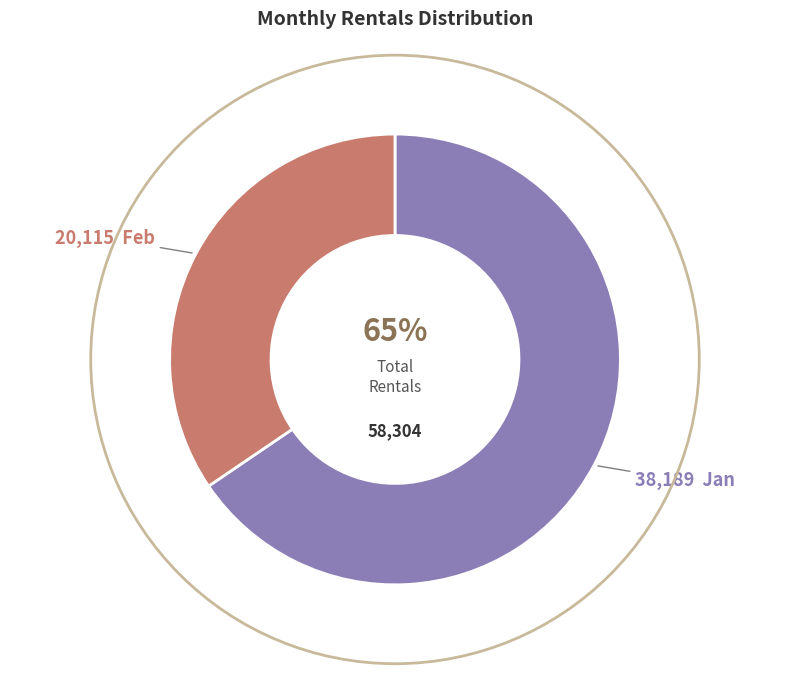

Count the number of slices in the pie.

2